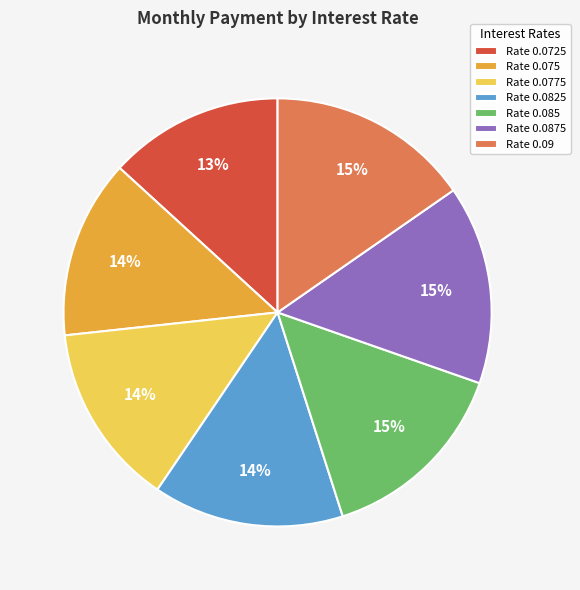

To the nearest percent, what is the combined percentage of Rate 0.0875 and Rate 0.0775?

29%